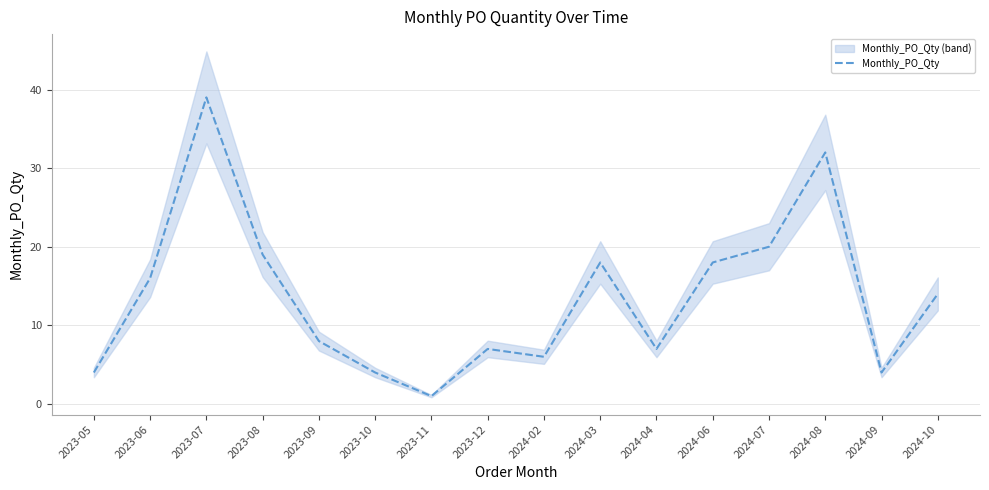

At which label is the value closest to 20?

2024-07